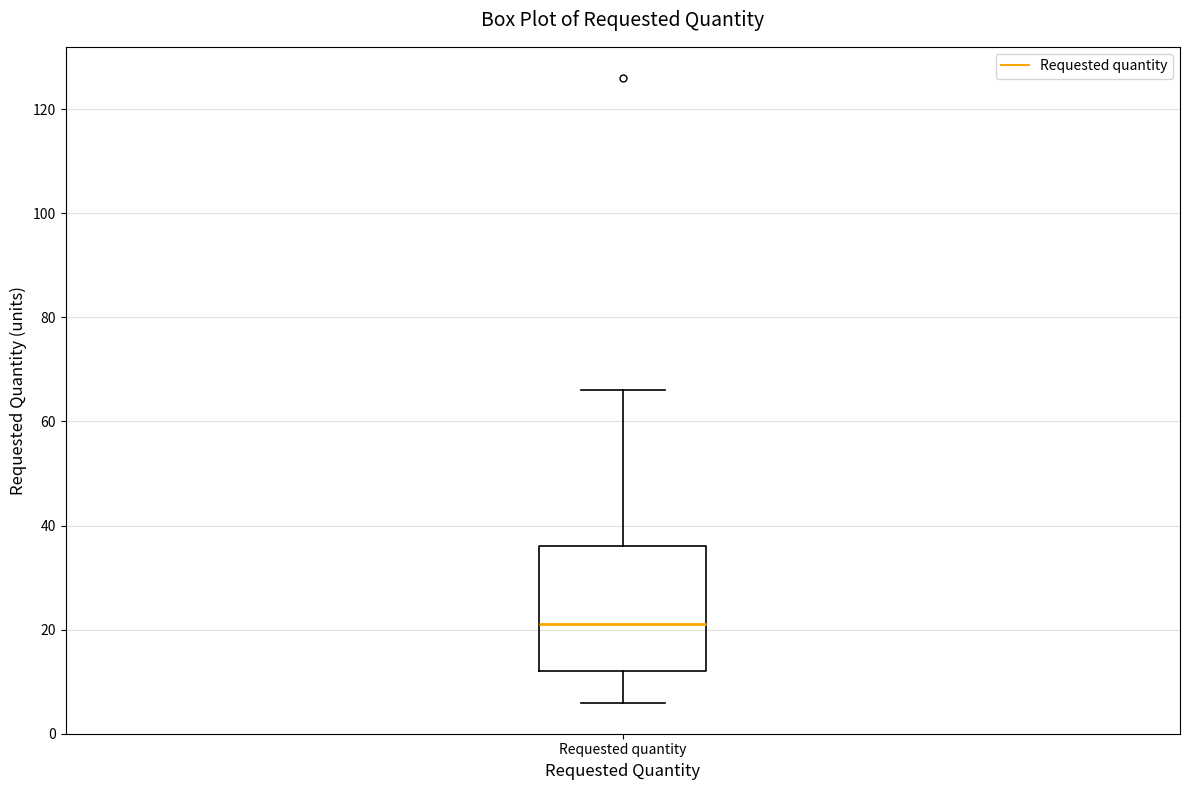

Read this box plot against the y-axis: the position of the median line, the range covered by the box, and the ends of both whiskers. The values are not printed on the chart, so give them approximately, as read against the axis.

median 22, box 12 to 36, whiskers 6 to 66